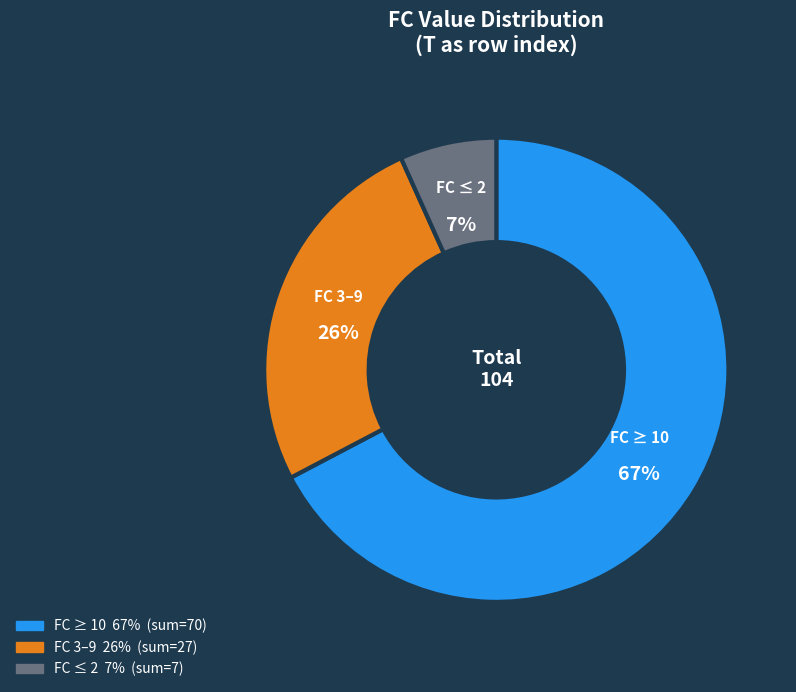

Is there a majority slice in this chart?

Yes